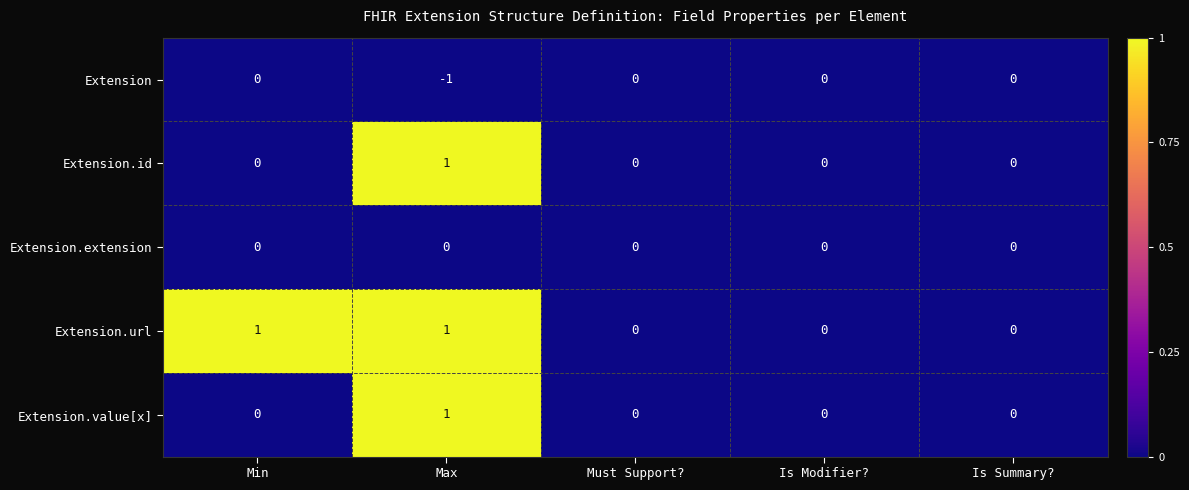

Reading left to right, what are all the values shown in this chart?

Extension: Min=0	Max=-1	Must Support?=0	Is Modifier?=0	Is Summary?=0
Extension.id: Min=0	Max=1	Must Support?=0	Is Modifier?=0	Is Summary?=0
Extension.extension: Min=0	Max=0	Must Support?=0	Is Modifier?=0	Is Summary?=0
Extension.url: Min=1	Max=1	Must Support?=0	Is Modifier?=0	Is Summary?=0
Extension.value[x]: Min=0	Max=1	Must Support?=0	Is Modifier?=0	Is Summary?=0